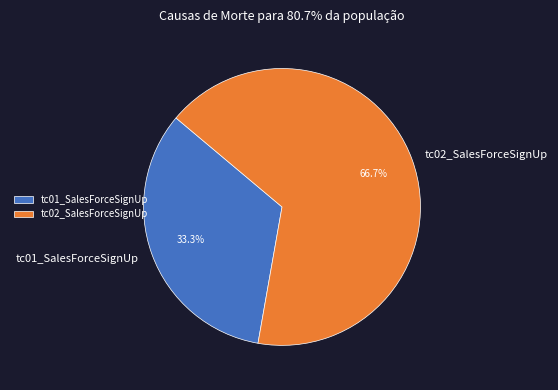

To the nearest percent, what portion does tc02_SalesForceSignUp represent?

67%